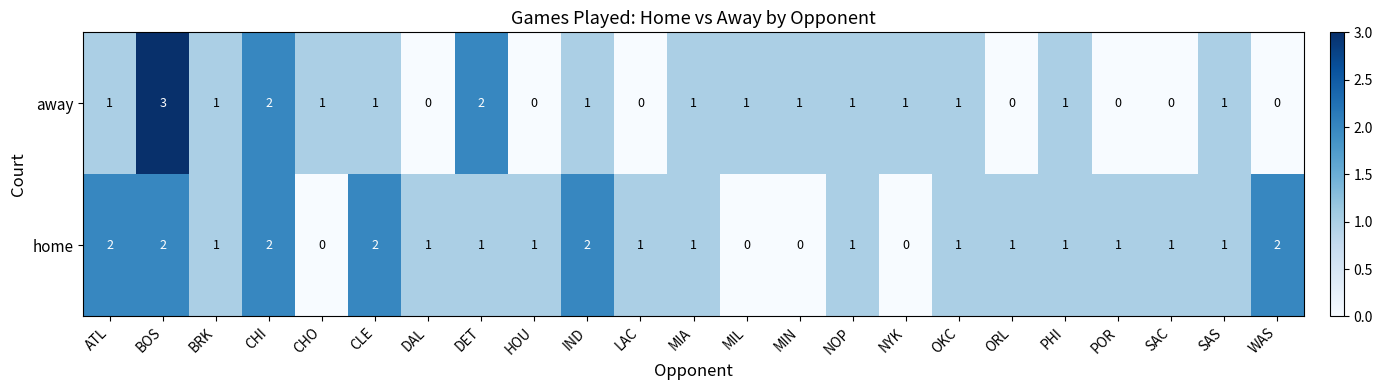

At which category is the sum across all series the highest?

BOS